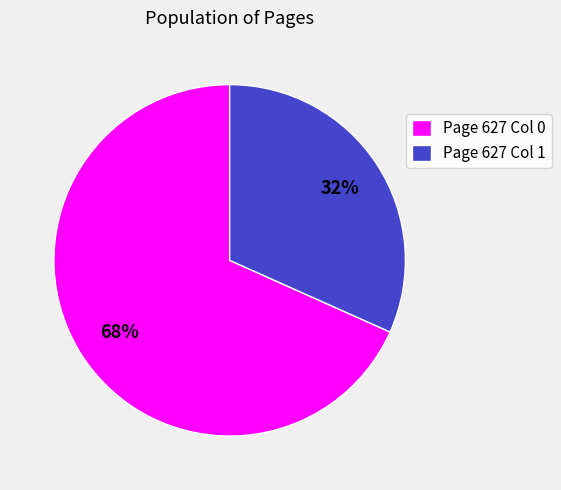

Does Page 627 Col 0 account for over 50% of the chart?

Yes